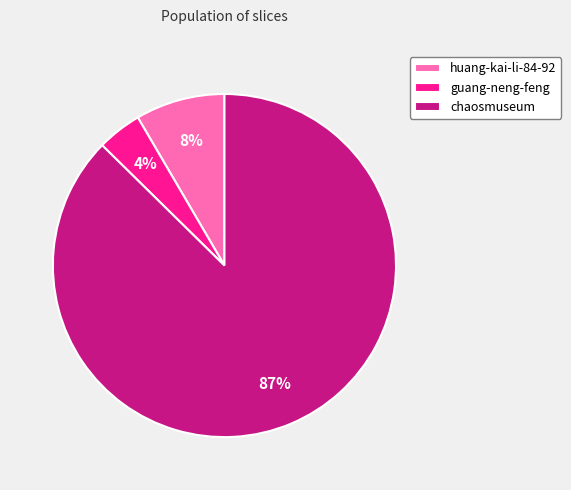

How many slices are in this pie chart?

3